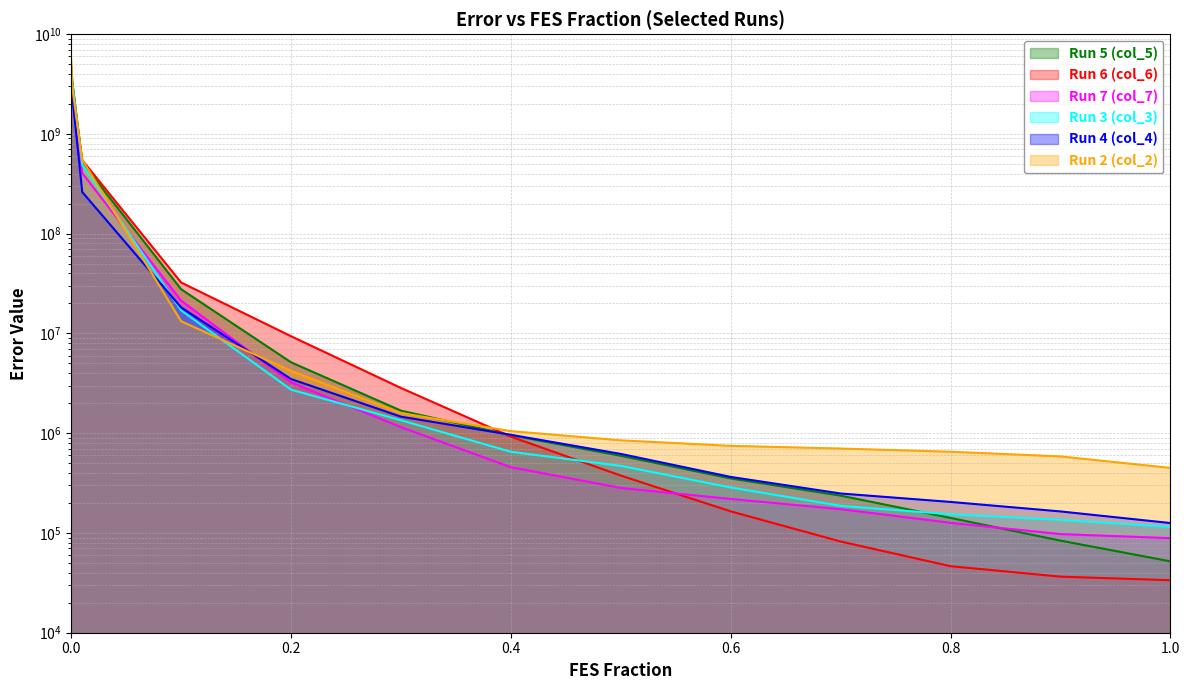

How many distinct data groups are displayed?

6